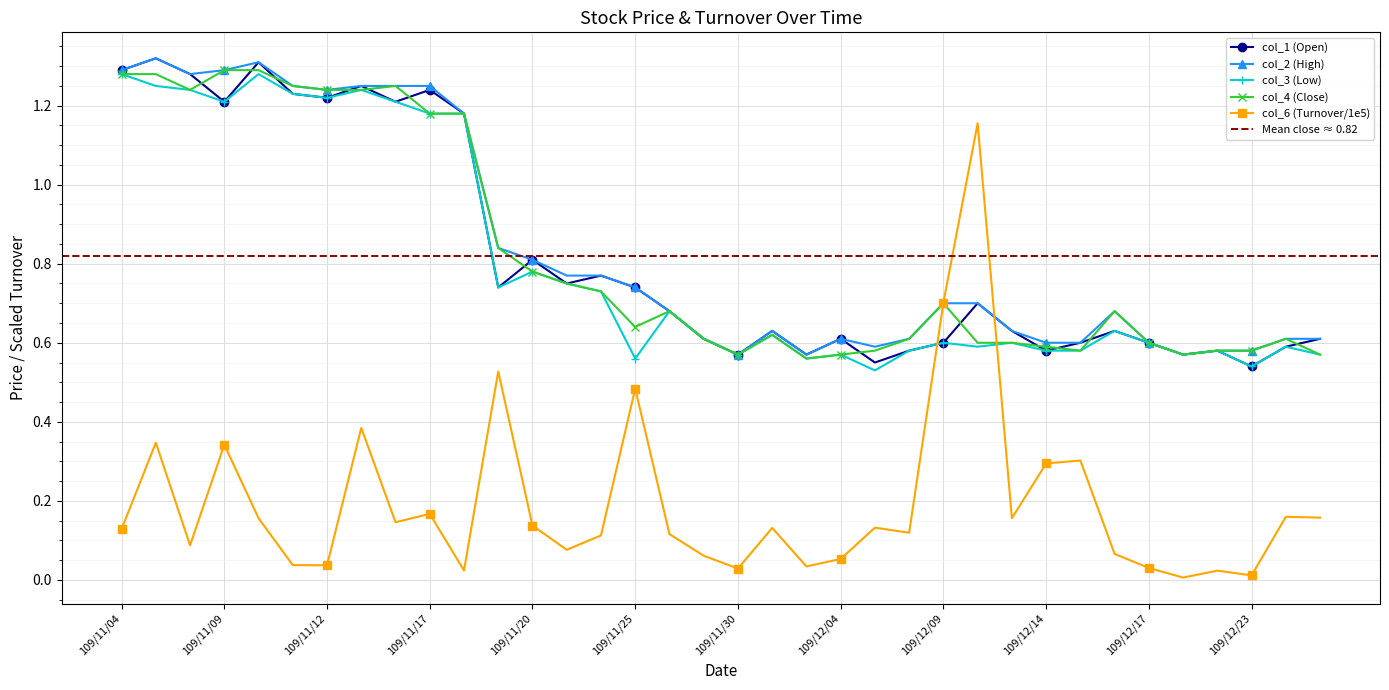

Between which two adjacent categories do col_2 (High) and col_6 (Turnover/1e5) first intersect?

109/12/08 and 109/12/09